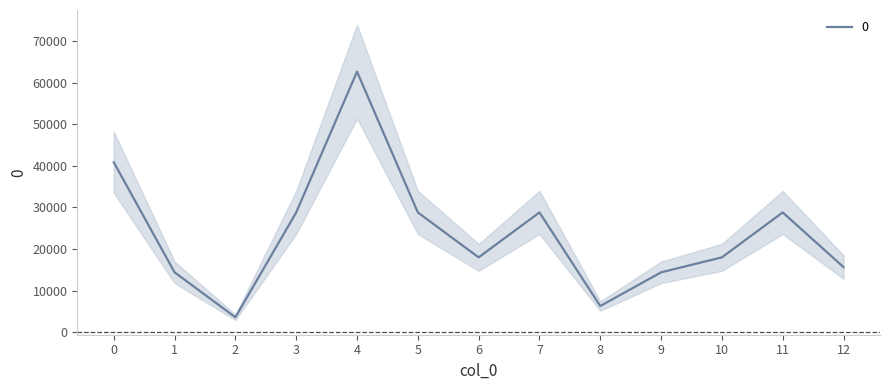

Is it true that the value at 8 is 2555?

False